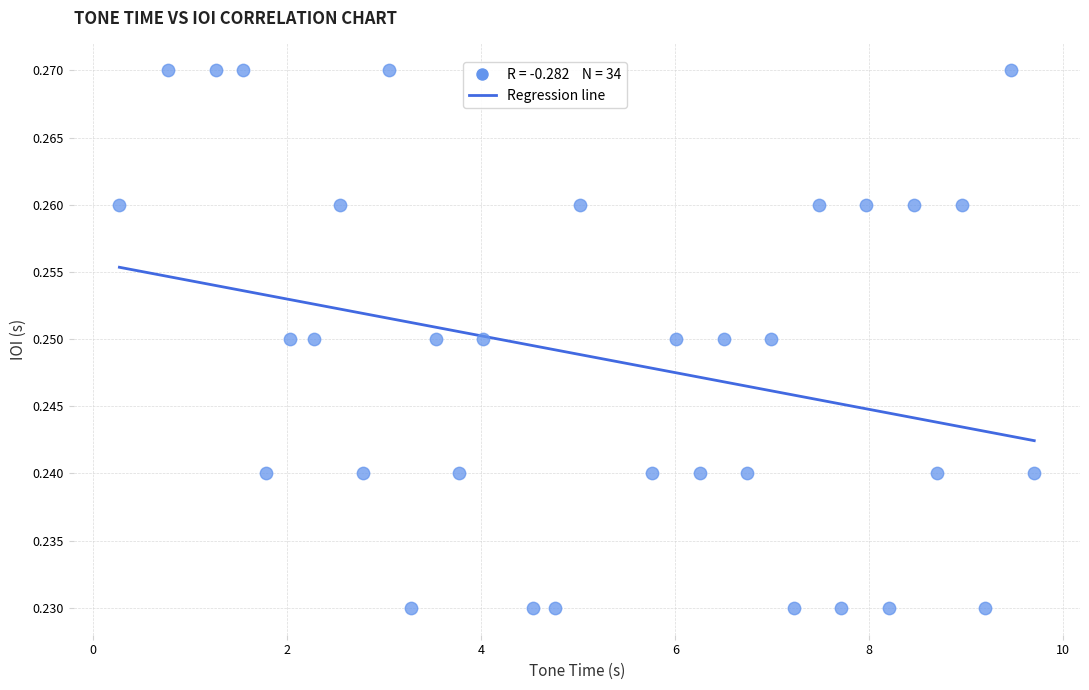

What is the range of X values (max minus min)?

9.4